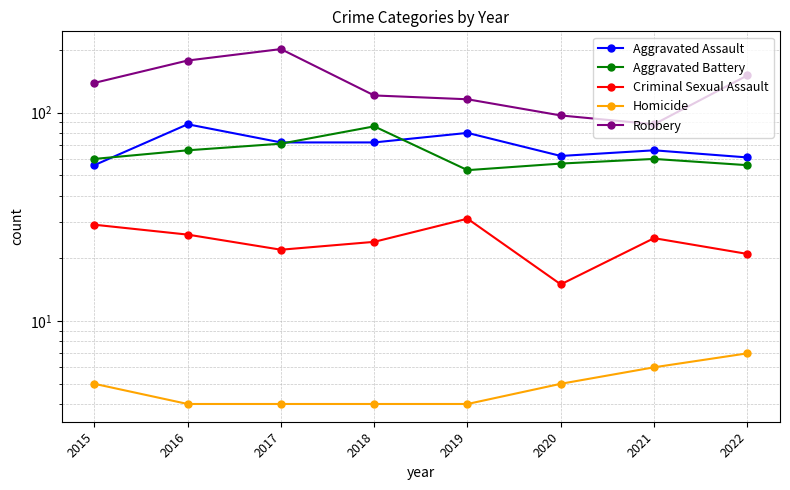

What is the average value of the Criminal Sexual Assault series?

24